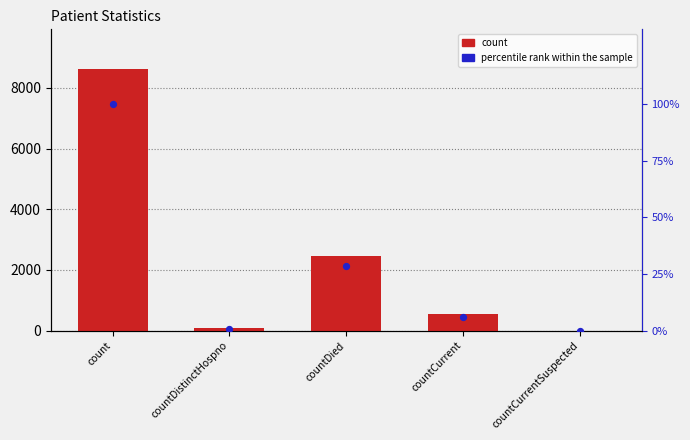

What are all the series names shown in the legend?

count, percentile rank within the sample